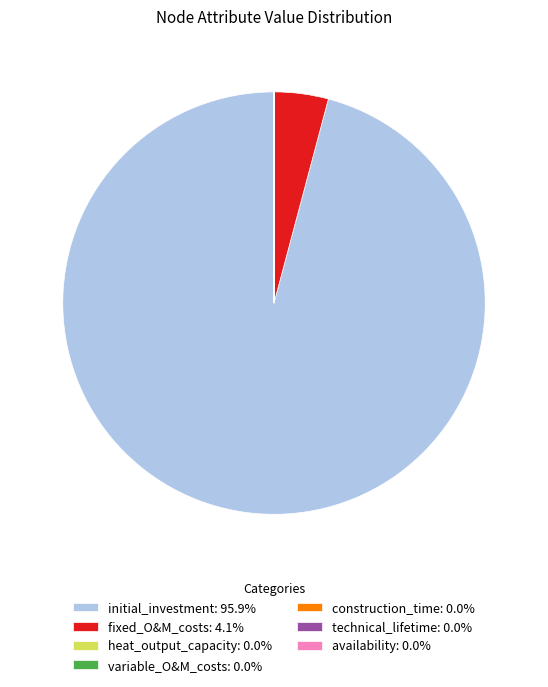

Does initial_investment: 95.9% represent more than half of the total?

Yes